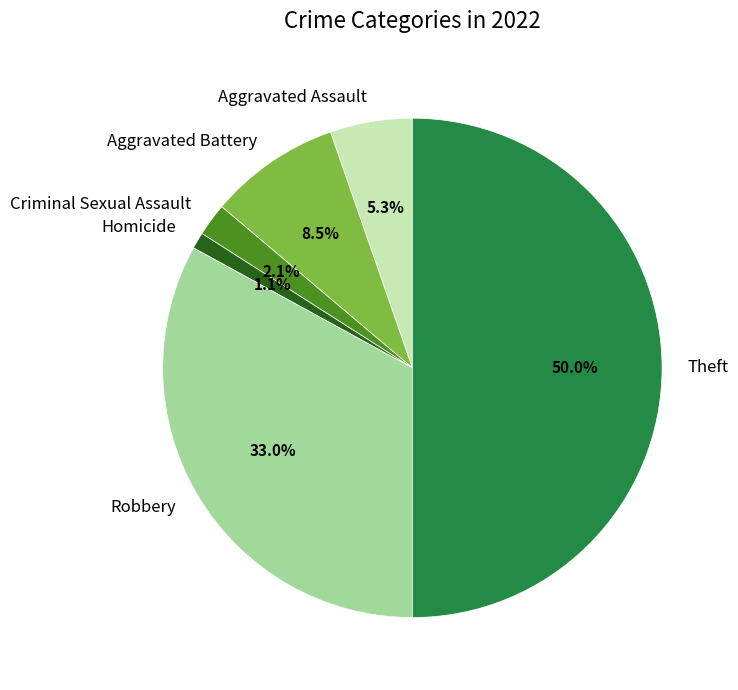

Is it true that Homicide is 1% of the pie?

True